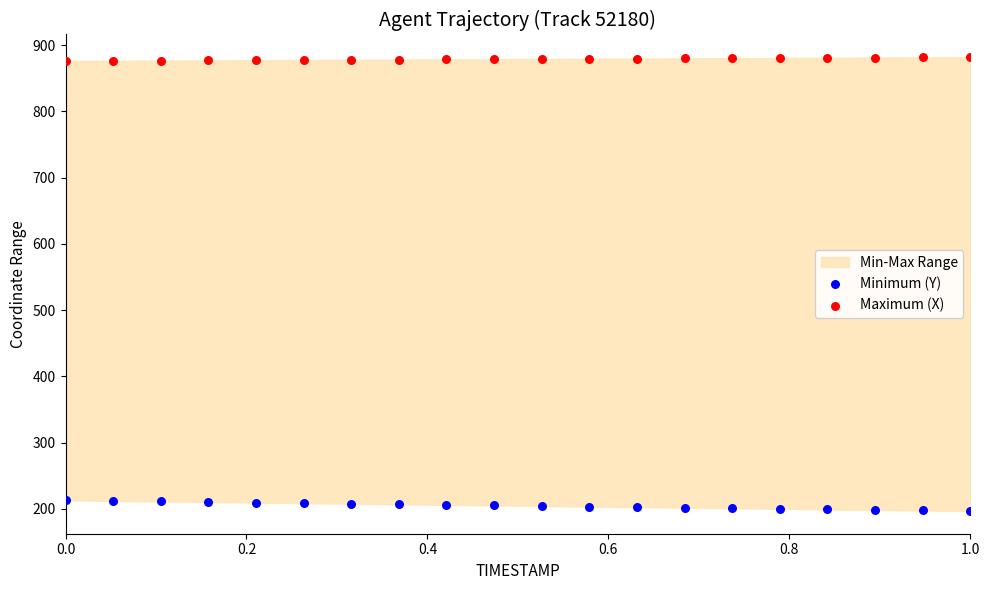

Across all data points, what is the range of X values (max minus min)?

1.0